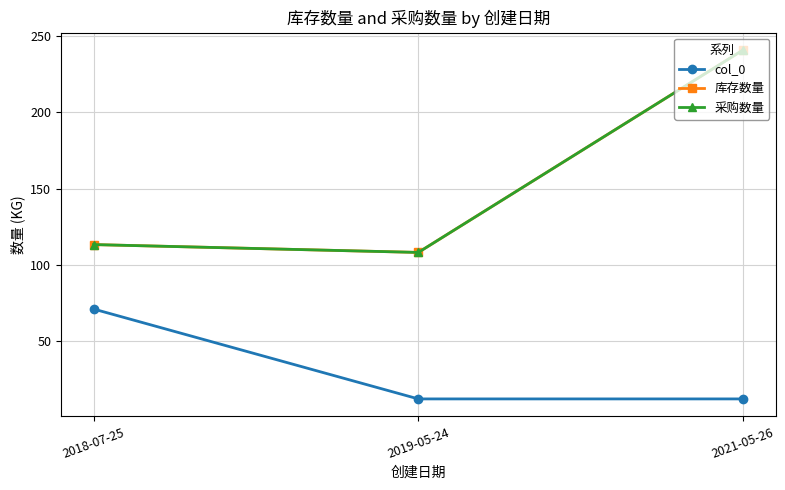

What is the label of the 3rd point from the left?

2021-05-26